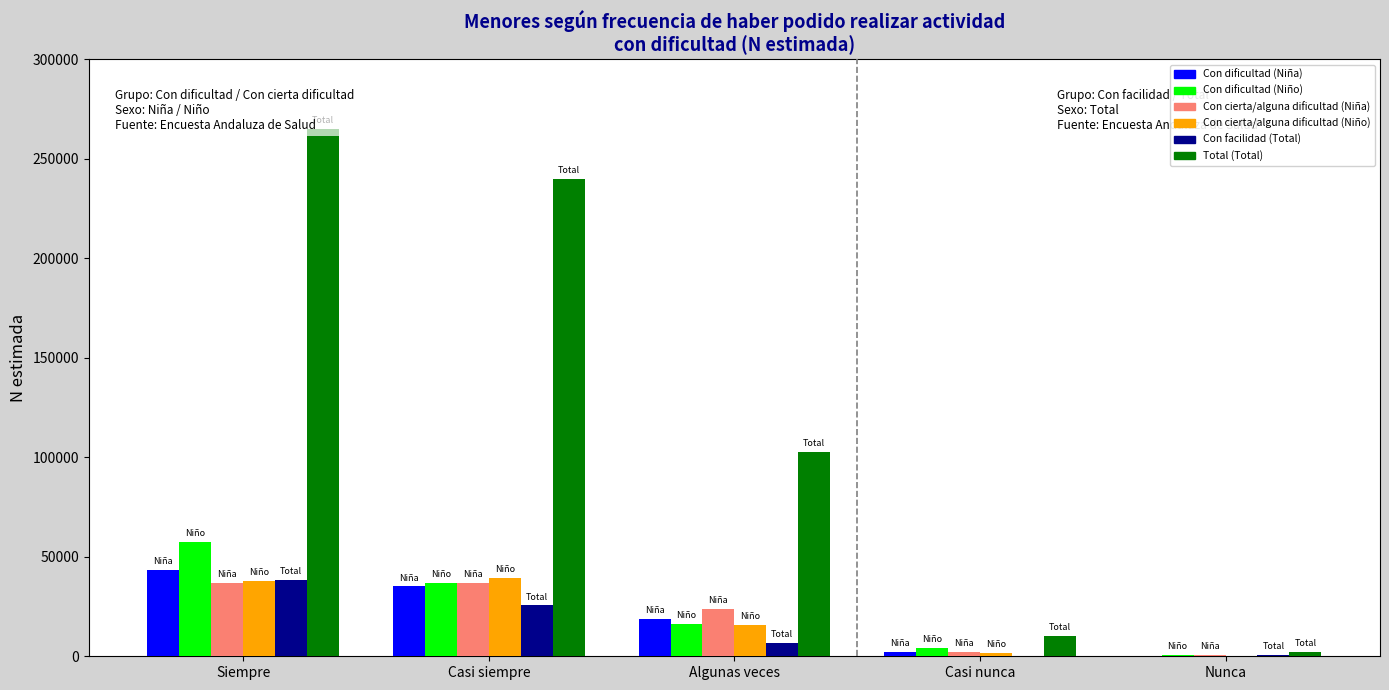

Read the Con dificultad (Niño) value at Siempre, to the nearest 50.

57250